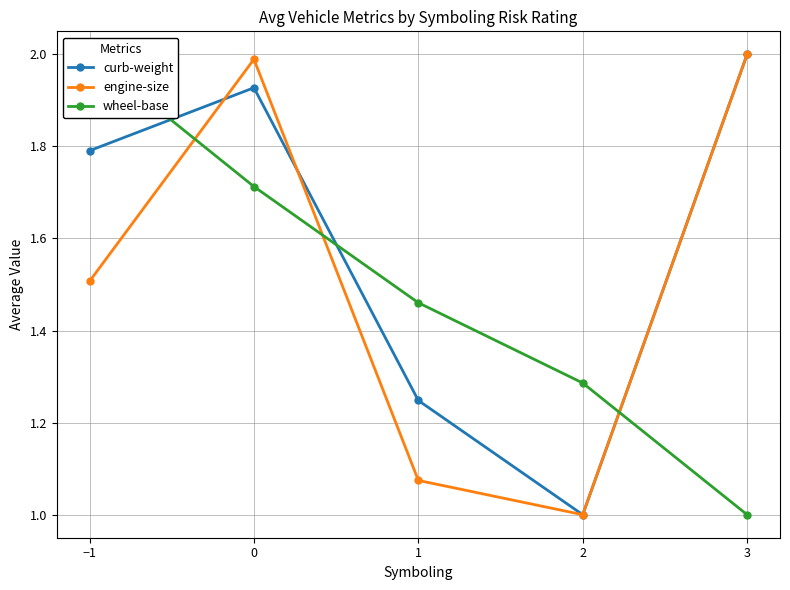

What is the label of the 4th point from the left?

2